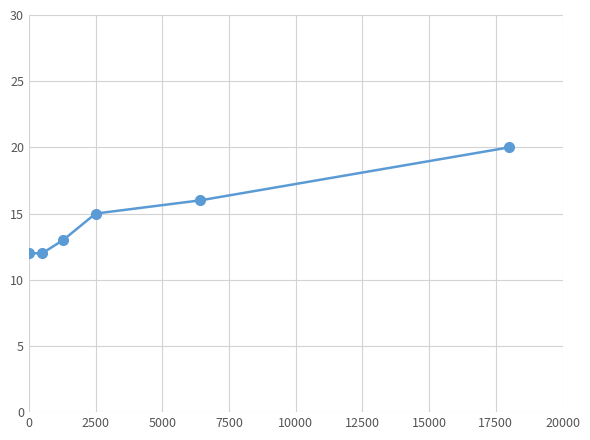

What is the sum of all values?

88